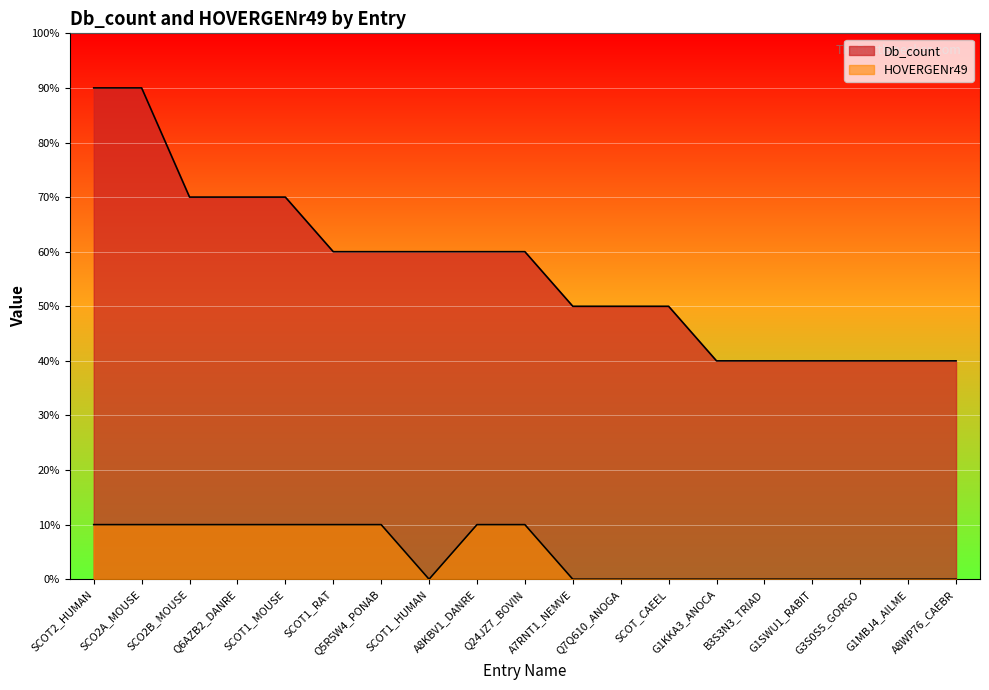

At which category does HOVERGENr49 reach its first local valley?

SCOT1_HUMAN